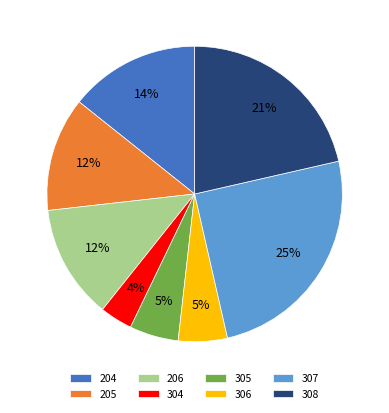

Is the sum of 305 and 206 greater than half?

No